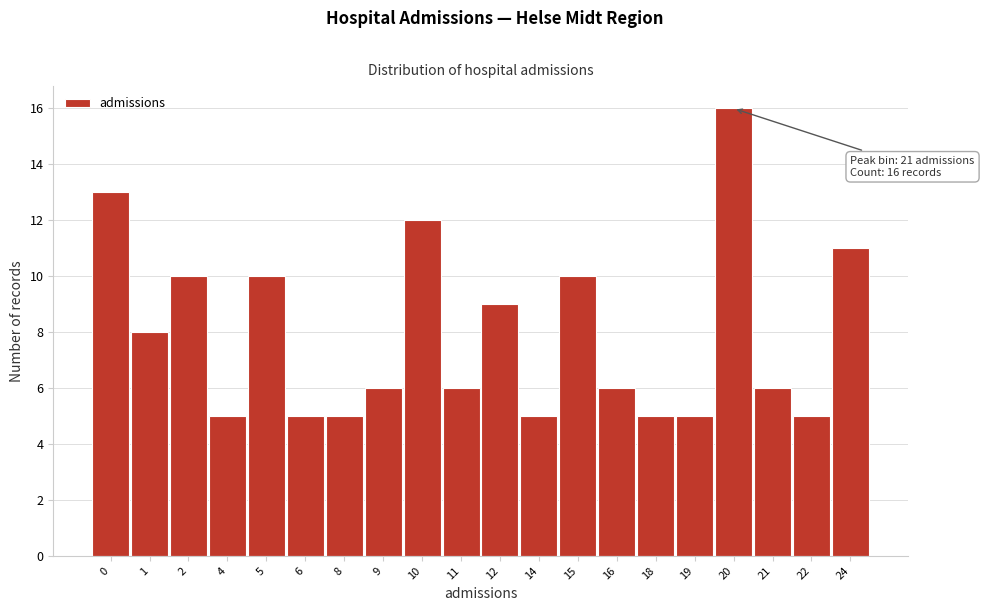

Reading right to left, transcribe all the data shown in this chart.

11	5	6	16	5	5	6	10	5	9	6	12	6	5	5	10	5	10	8	13